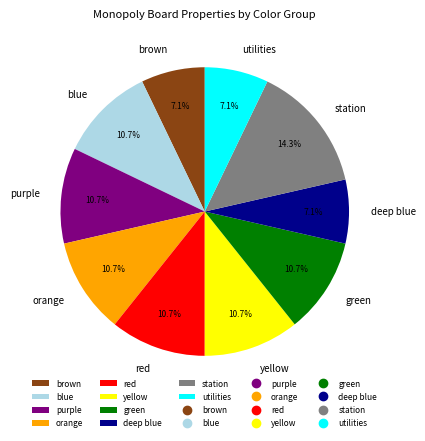

Combined, do utilities and blue account for over 50%?

No